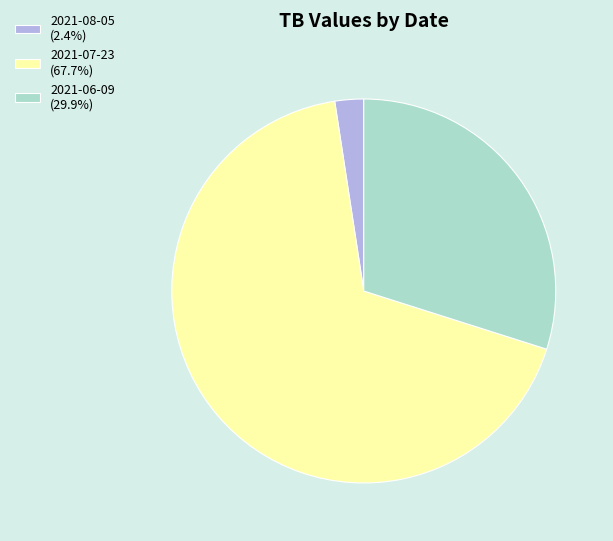

Approximately how many times larger is the value at 2021-06-09 (29.9%) compared to 2021-07-23 (67.7%)?

0.4